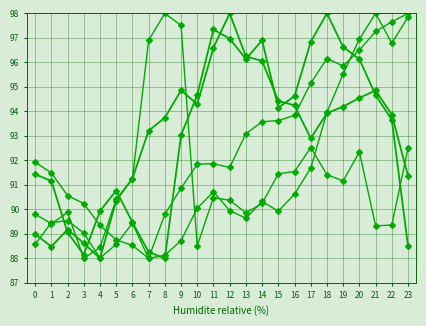

At which category is the sum across all series the highest?

20